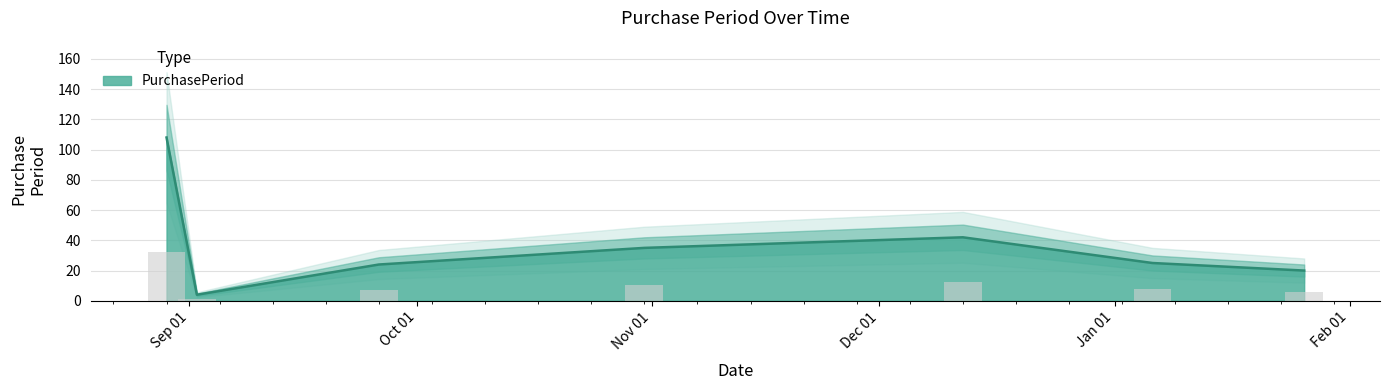

What is the sum of the values at 2016-10-31 and 2017-01-26?

55